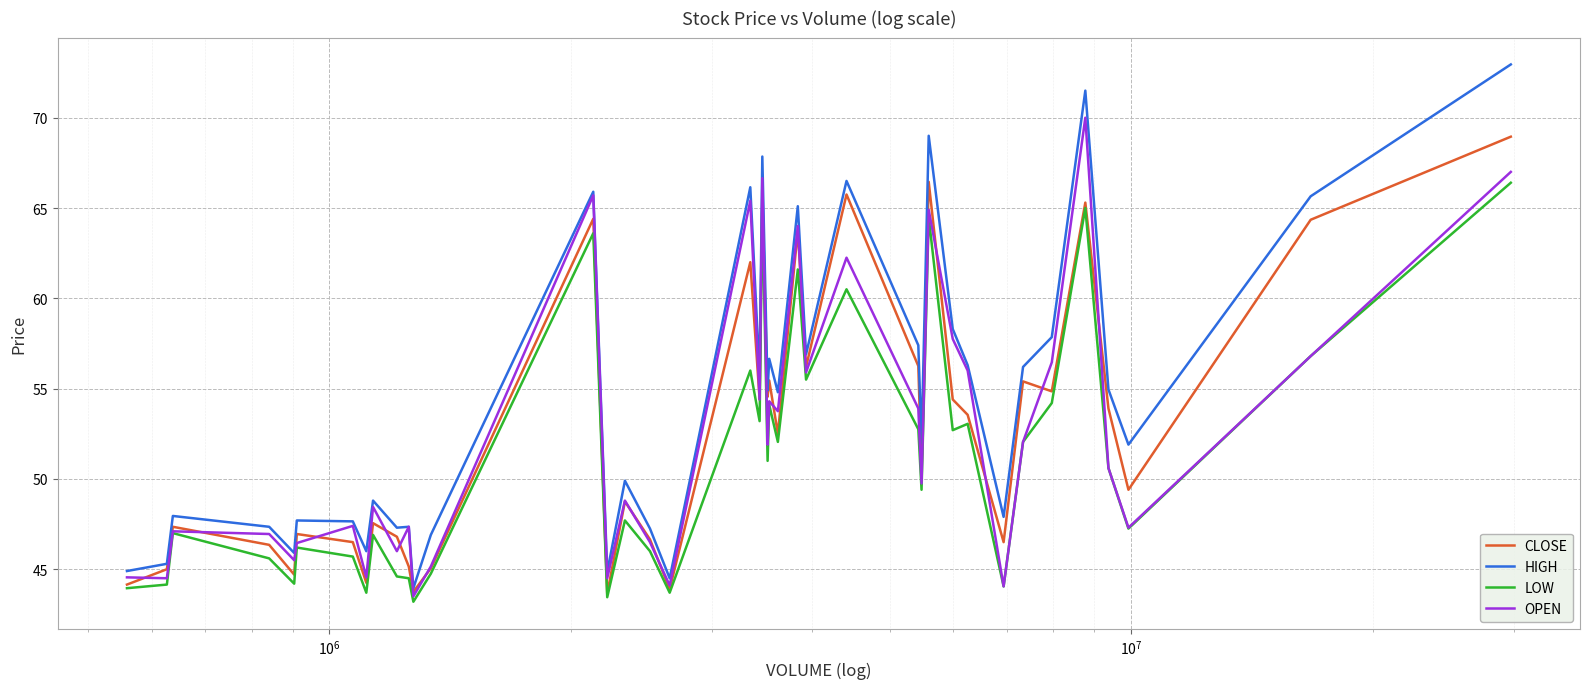

How many interior local peaks does the OPEN series have?

13